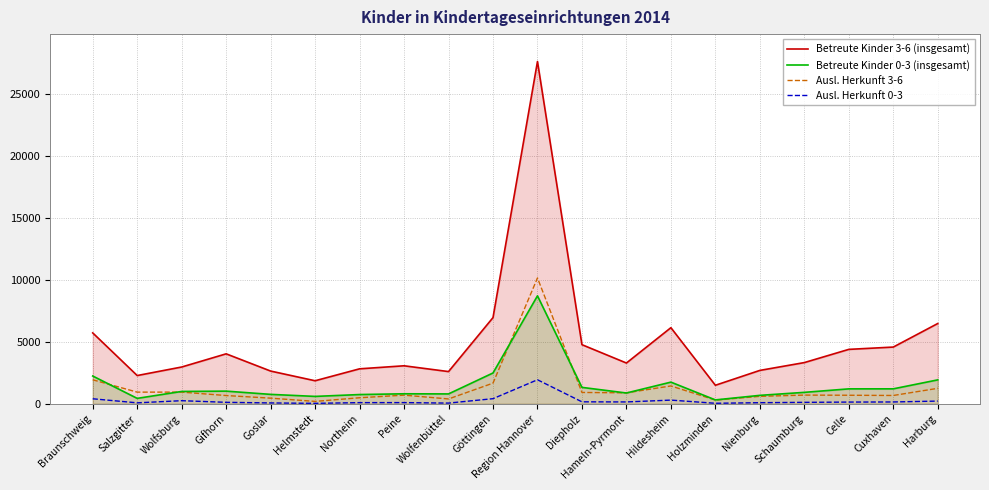

What is the label of the 11th point from the right?

Göttingen